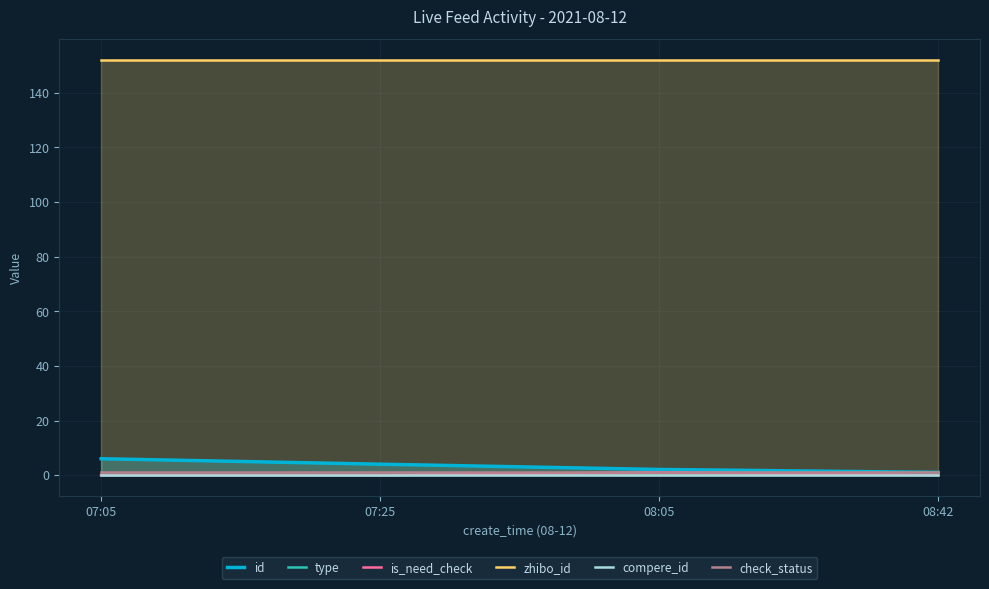

Which series has the largest total across all categories?

zhibo_id